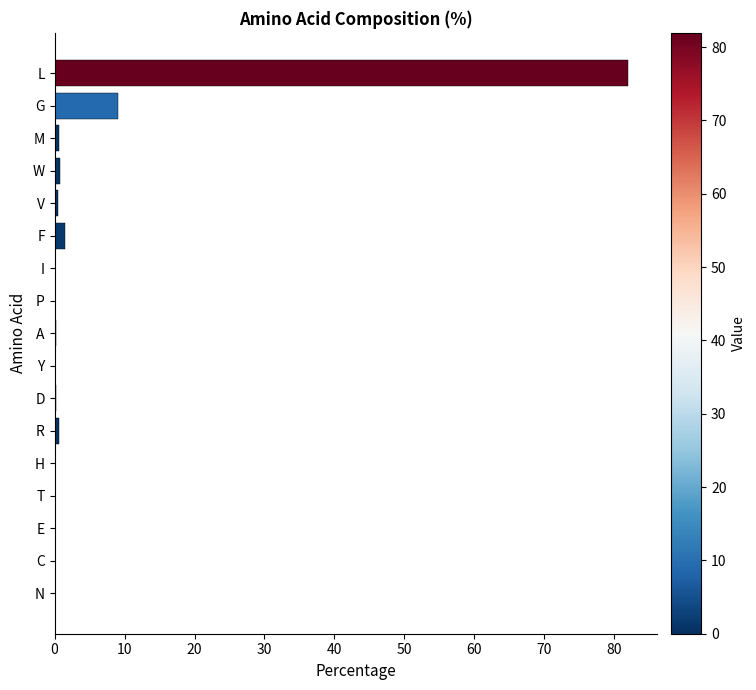

The value at H is 0.0. True or false?

True